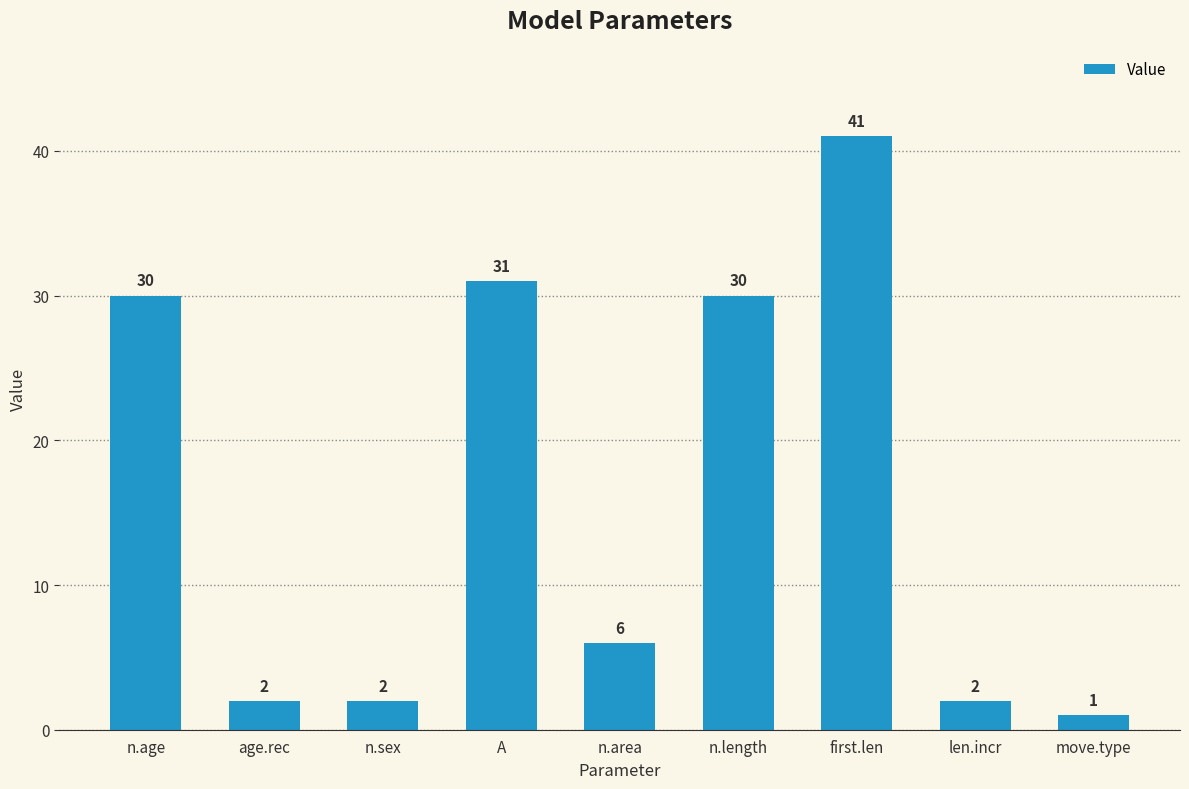

Is it true that the value at n.sex is 2?

True